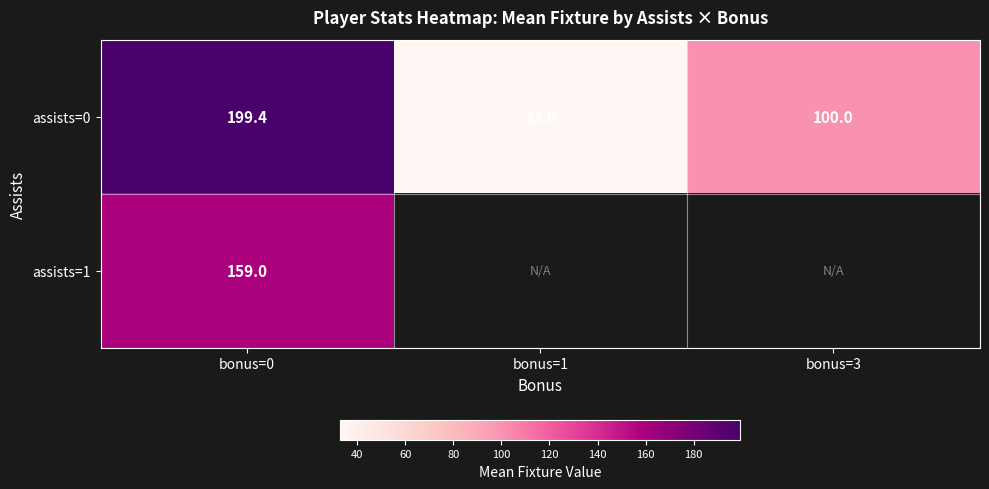

What is the maximum value for assists=0?

199.4